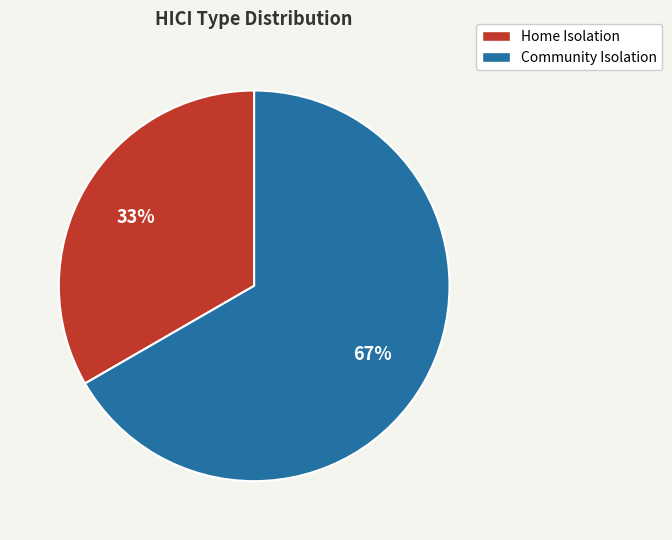

Do Home Isolation and Community Isolation together represent more than half of the pie?

Yes